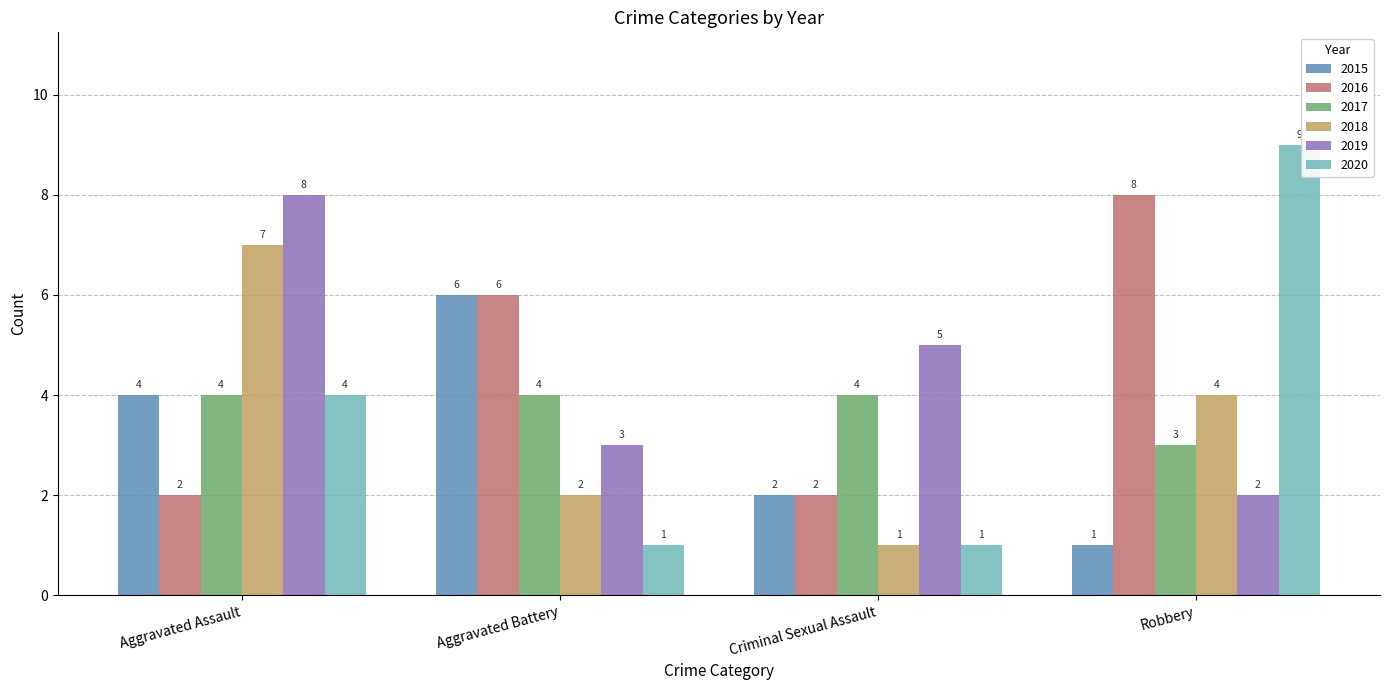

What is the highest value of the 2018 series?

7